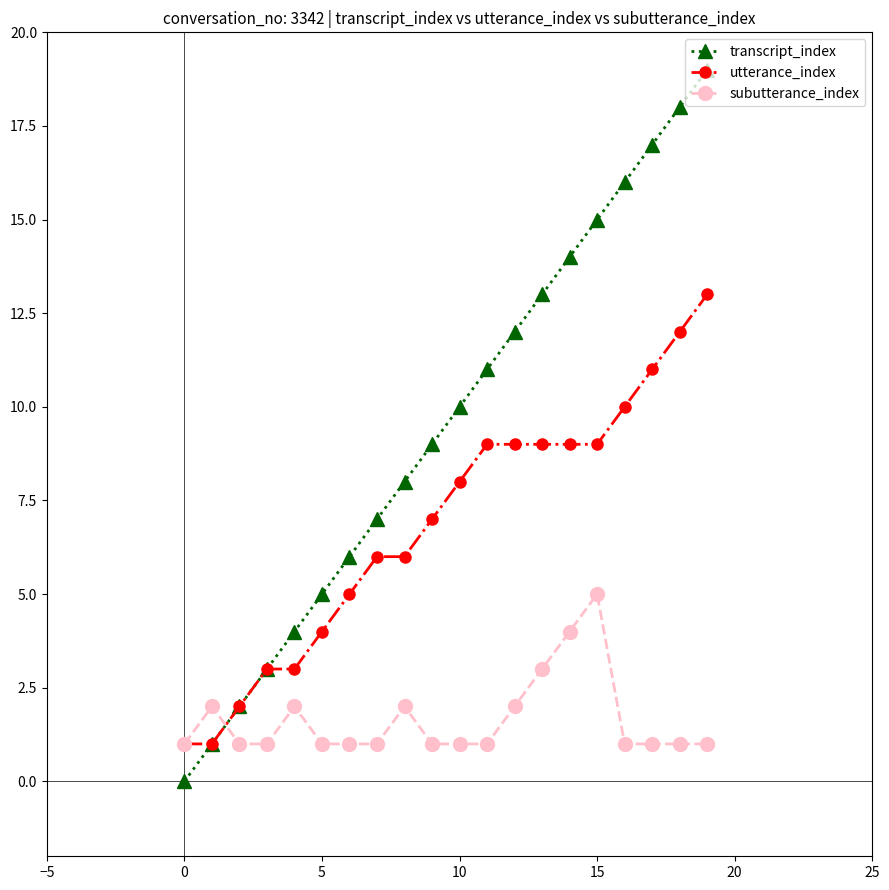

What is the highest value of the subutterance_index series?

5